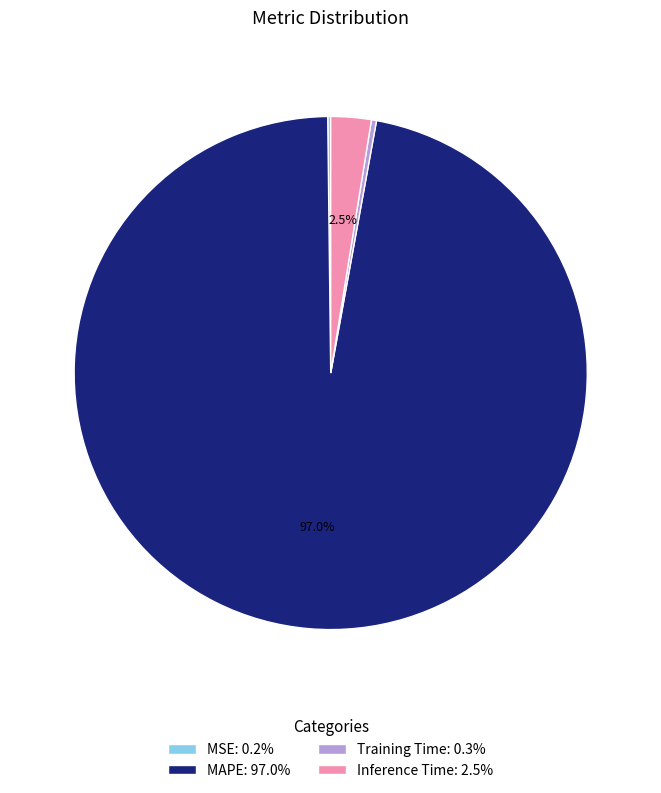

Combined, do MAPE: 97.0% and Inference Time: 2.5% account for over 50%?

Yes